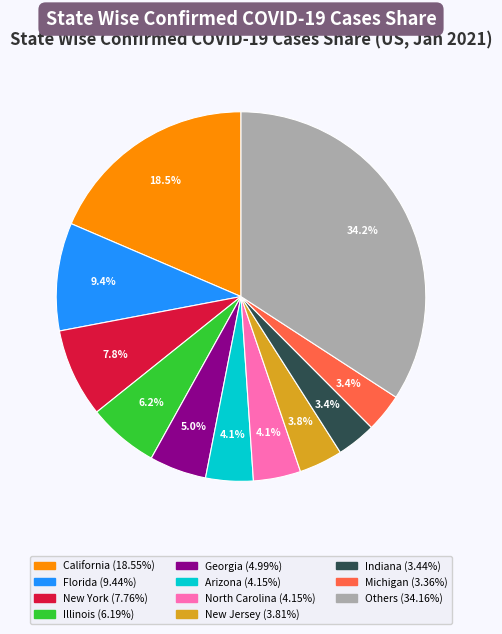

Is there any slice that represents more than half of the pie?

No